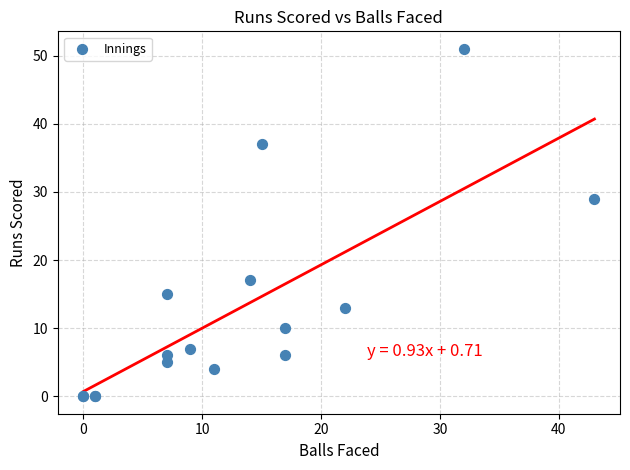

What Y value in the scatter plot is closest to 25?

29